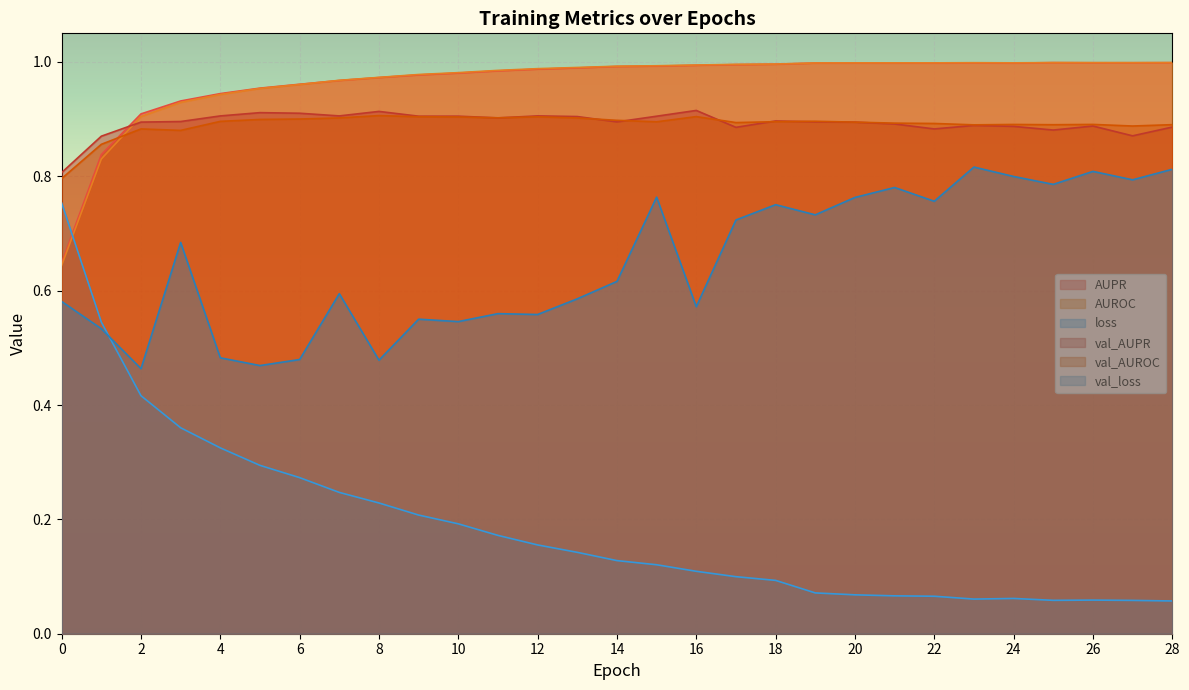

Does the chart display data point markers on the line(s)?

No